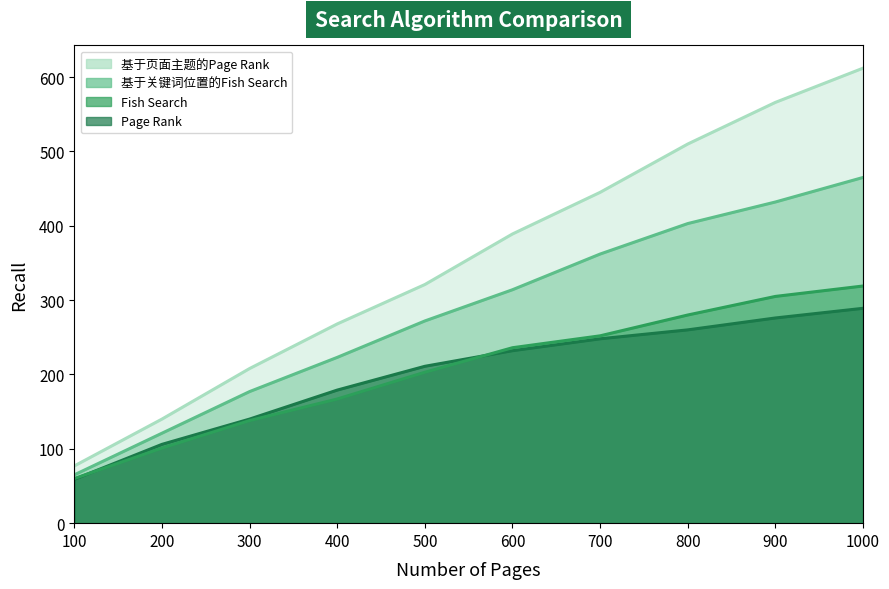

Reading left to right, what are all the values shown in this chart?

Page Rank: 100=59	200=106	300=140	400=179	500=211	600=232	700=248	800=260	900=276	1000=289
Fish Search: 100=60	200=101	300=138	400=167	500=203	600=236	700=252	800=280	900=305	1000=319
基于关键词位置的Fish Search: 100=65	200=121	300=177	400=223	500=272	600=314	700=362	800=403	900=432	1000=465
基于页面主题的Page Rank: 100=77	200=140	300=208	400=268	500=321	600=389	700=445	800=510	900=566	1000=612